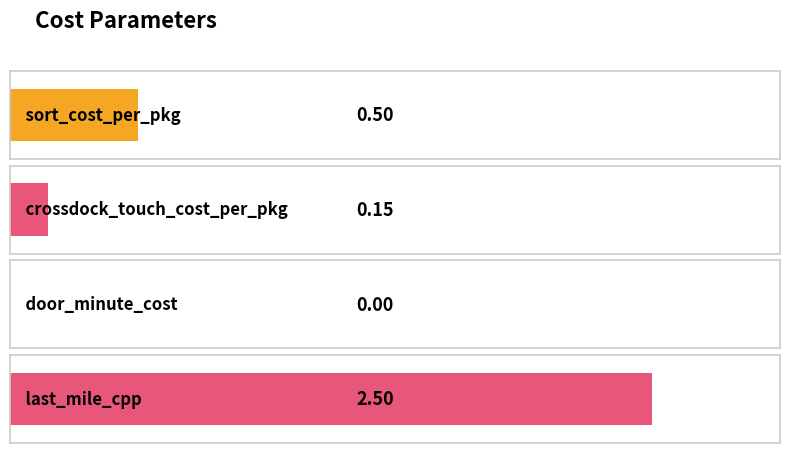

What value does the data have at crossdock_touch_cost_per_pkg?

0.1